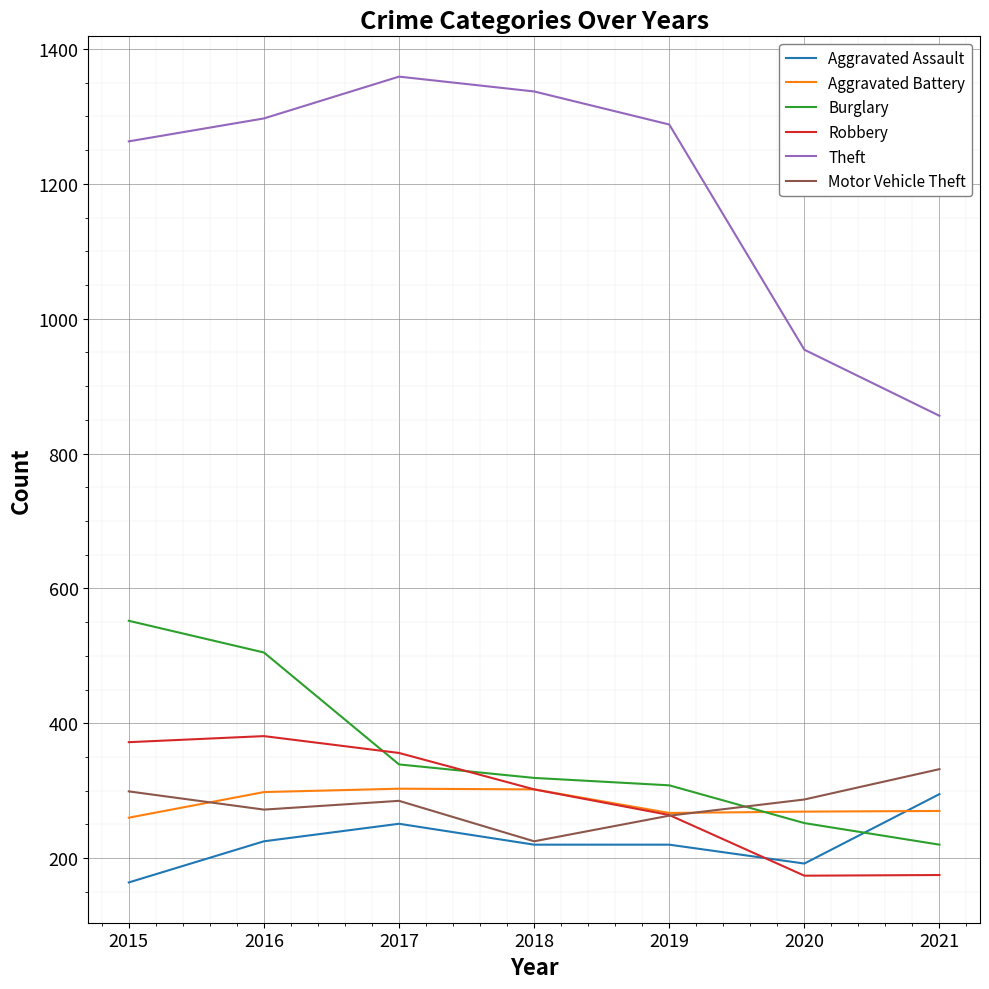

What value does the Theft series have at 2020?

954